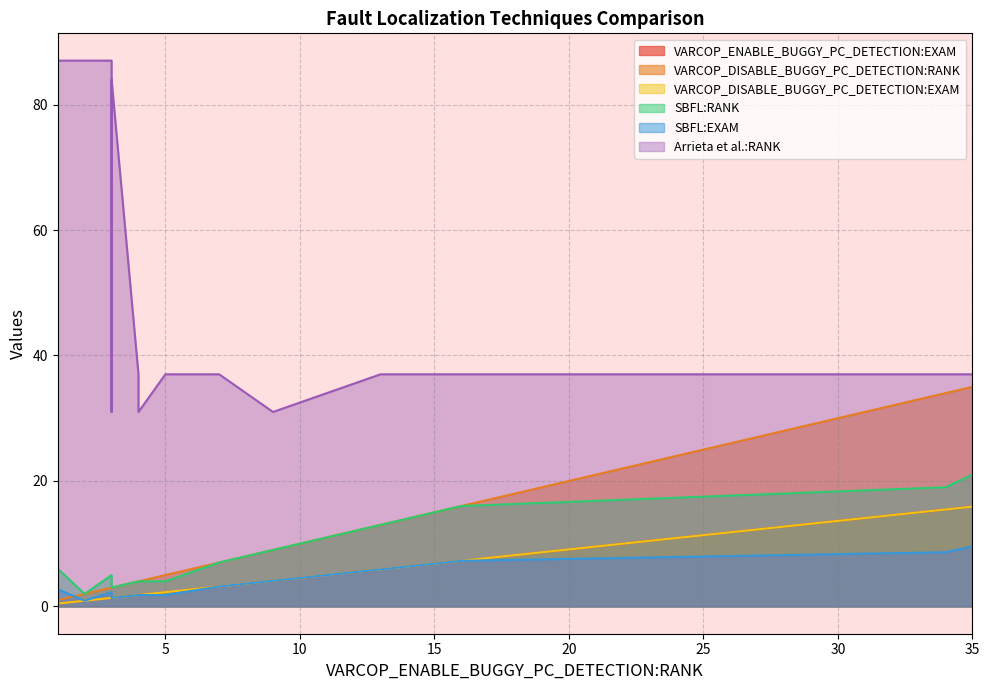

What is the label of the 11th point from the right?

3